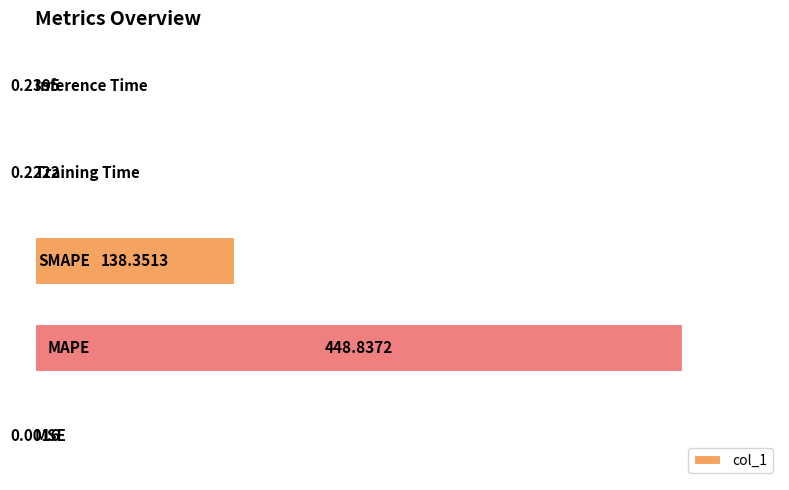

Are the bars horizontal?

Yes